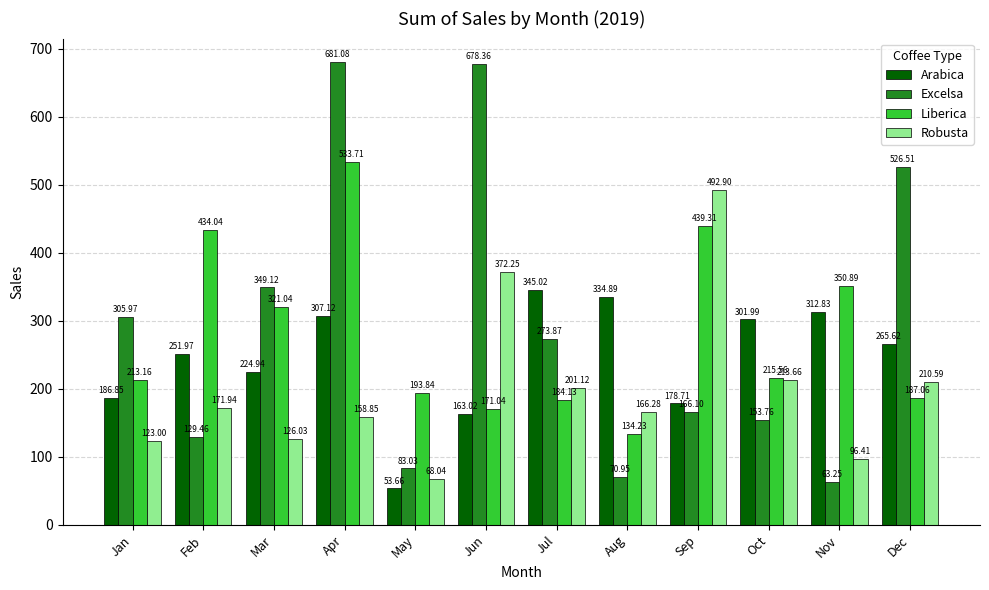

The value of Arabica at Feb is 404.8. True or false?

False